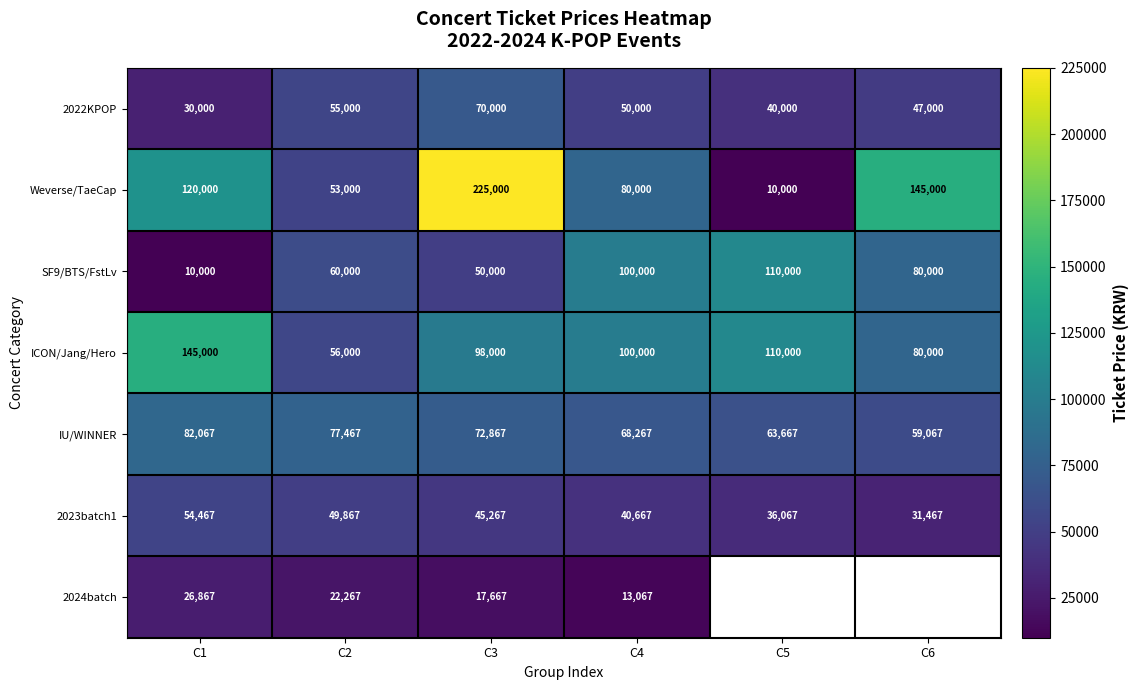

Count the SF9/BTS/FstLv values in the range 50000 to 100000.

4